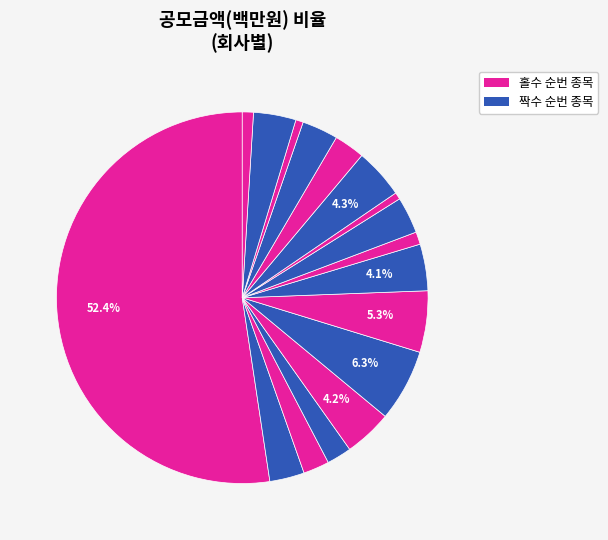

Which category has the smallest portion of the pie?

유비에스-두산로보틱스